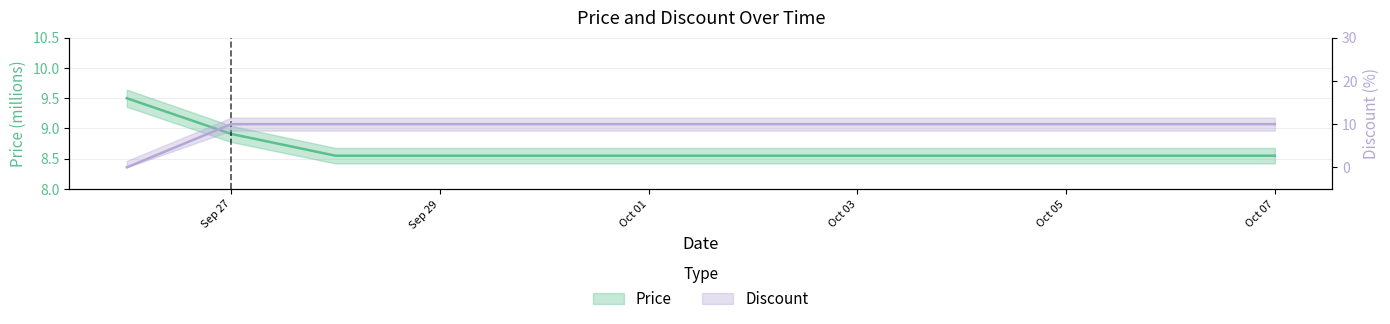

Between 2023-10-05 and 2023-10-06, which series saw the biggest shift?

Price